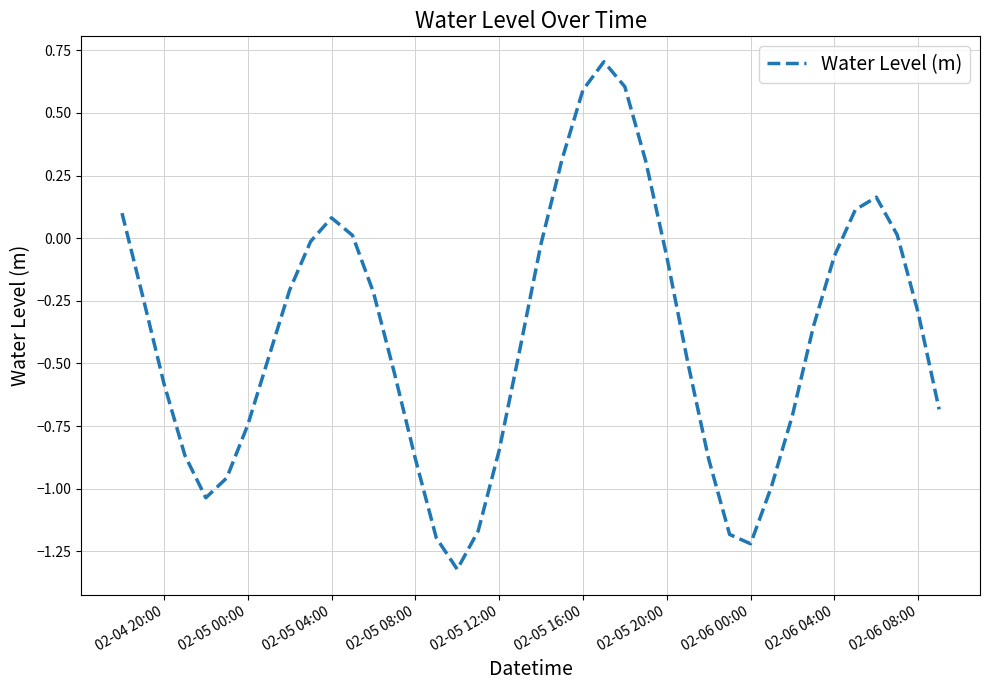

How many negative values are there?

29